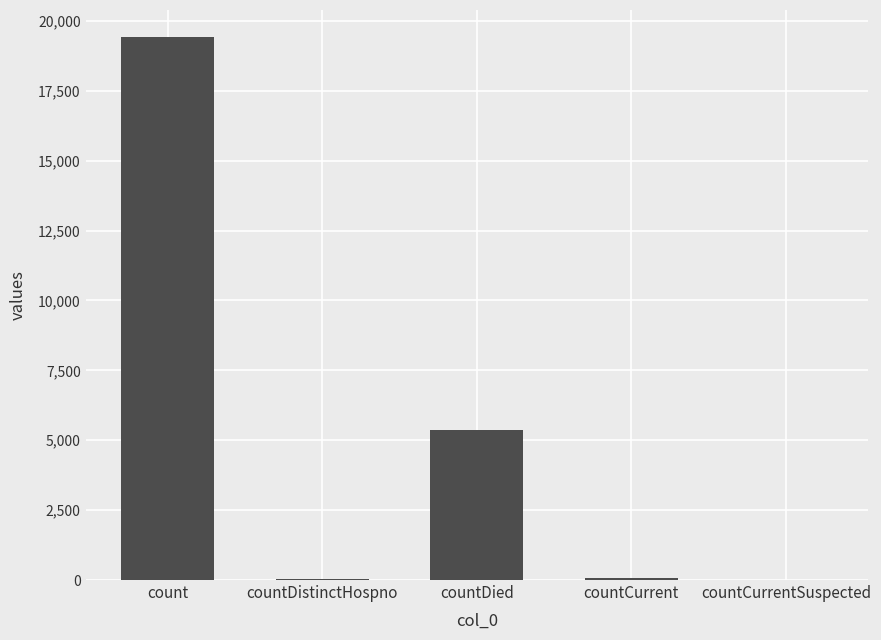

What is the sum of all values?

24875